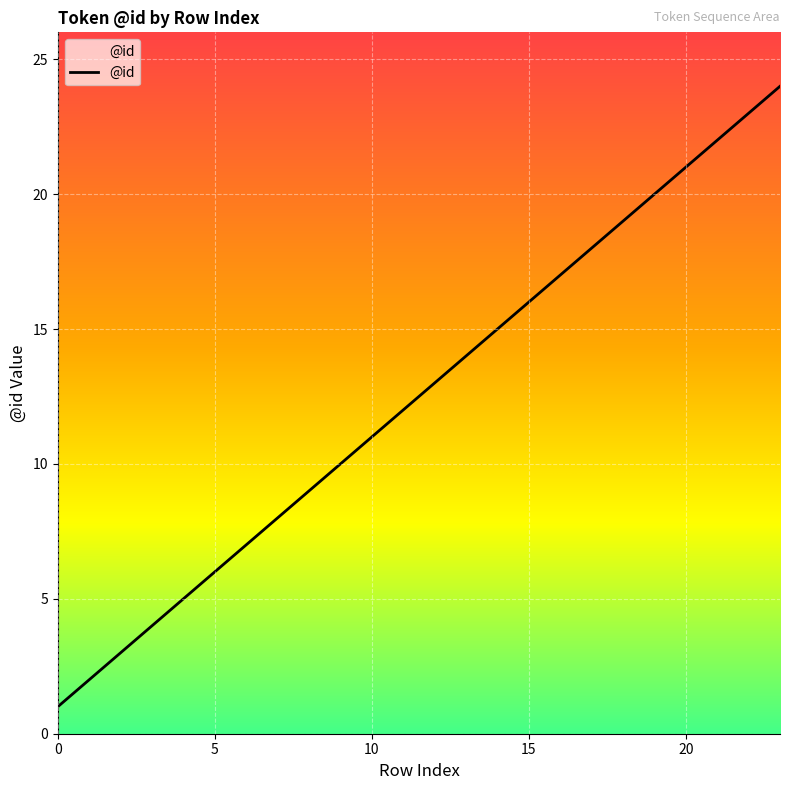

How many values are below 13?

12